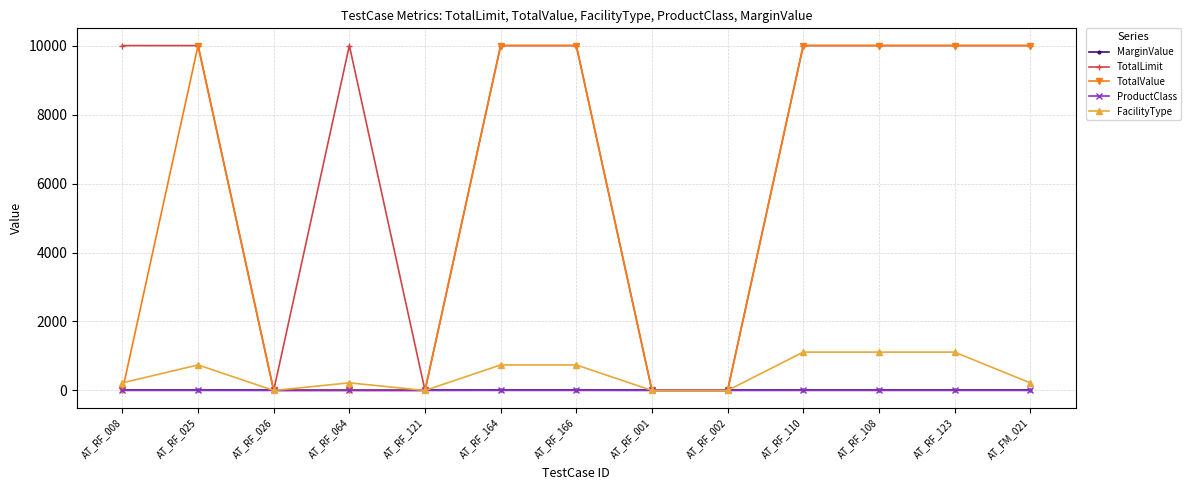

At how many categories does at least one series exceed 360?

9